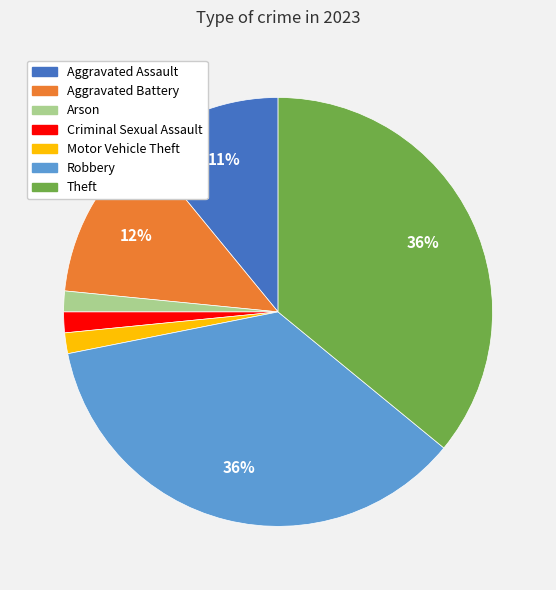

The Robbery slice represents 36% of the pie. True or false?

True